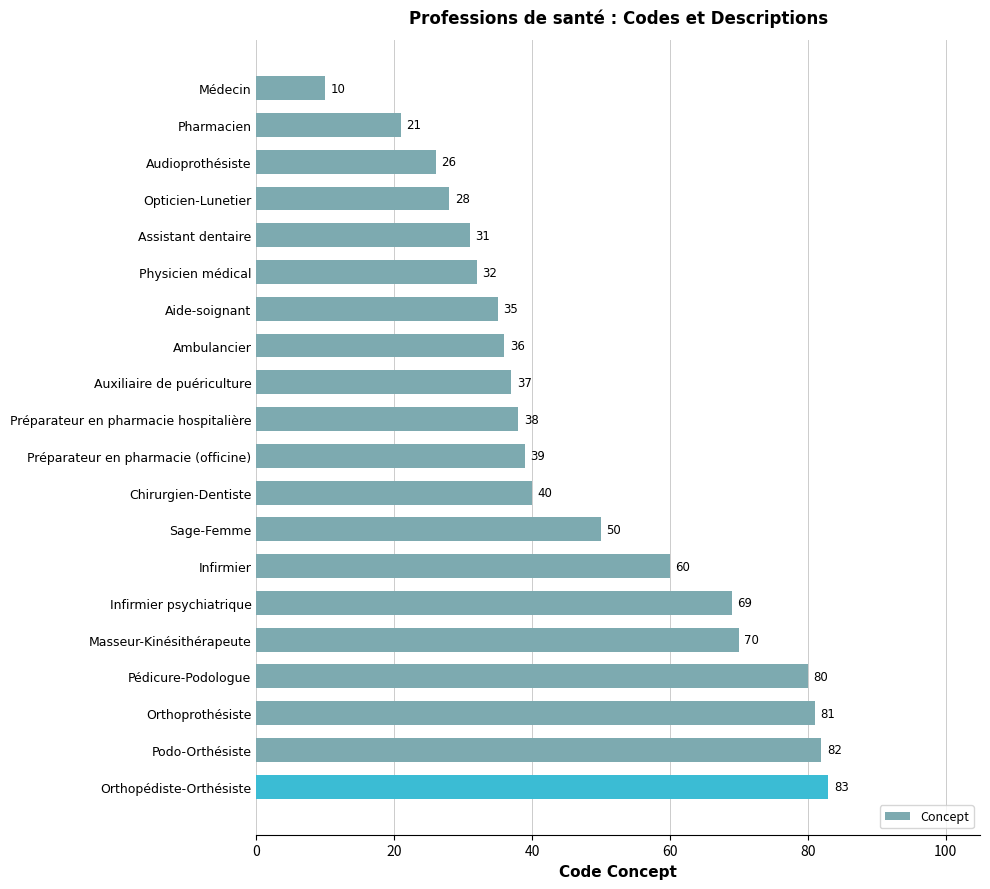

Which label corresponds to the largest value in the chart?

Orthopédiste-Orthésiste